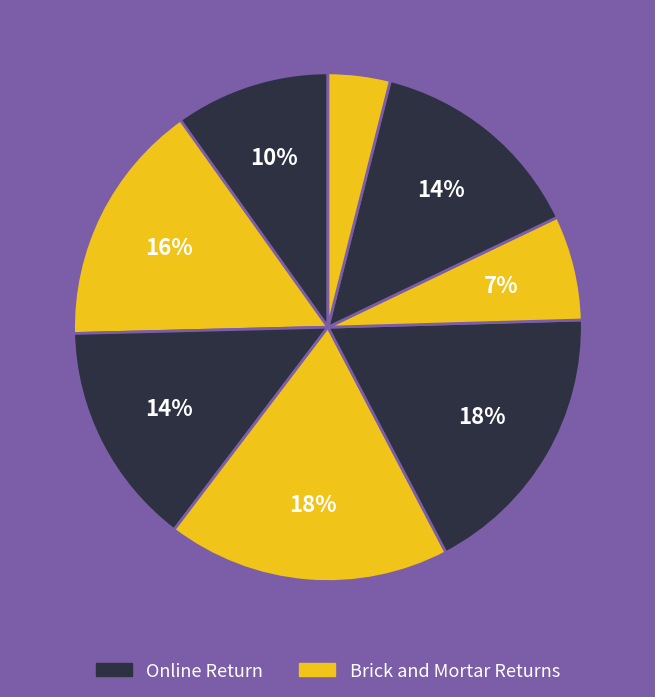

How many slices are in this pie chart?

8